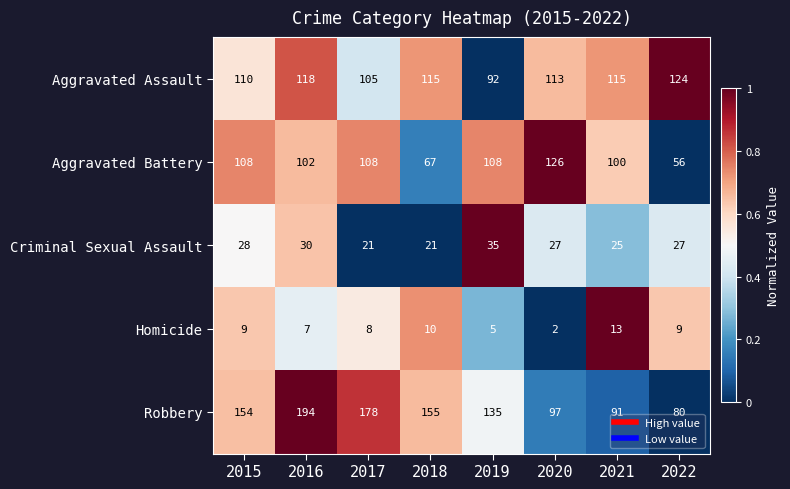

Is it true that Robbery equals 194 at 2016?

True